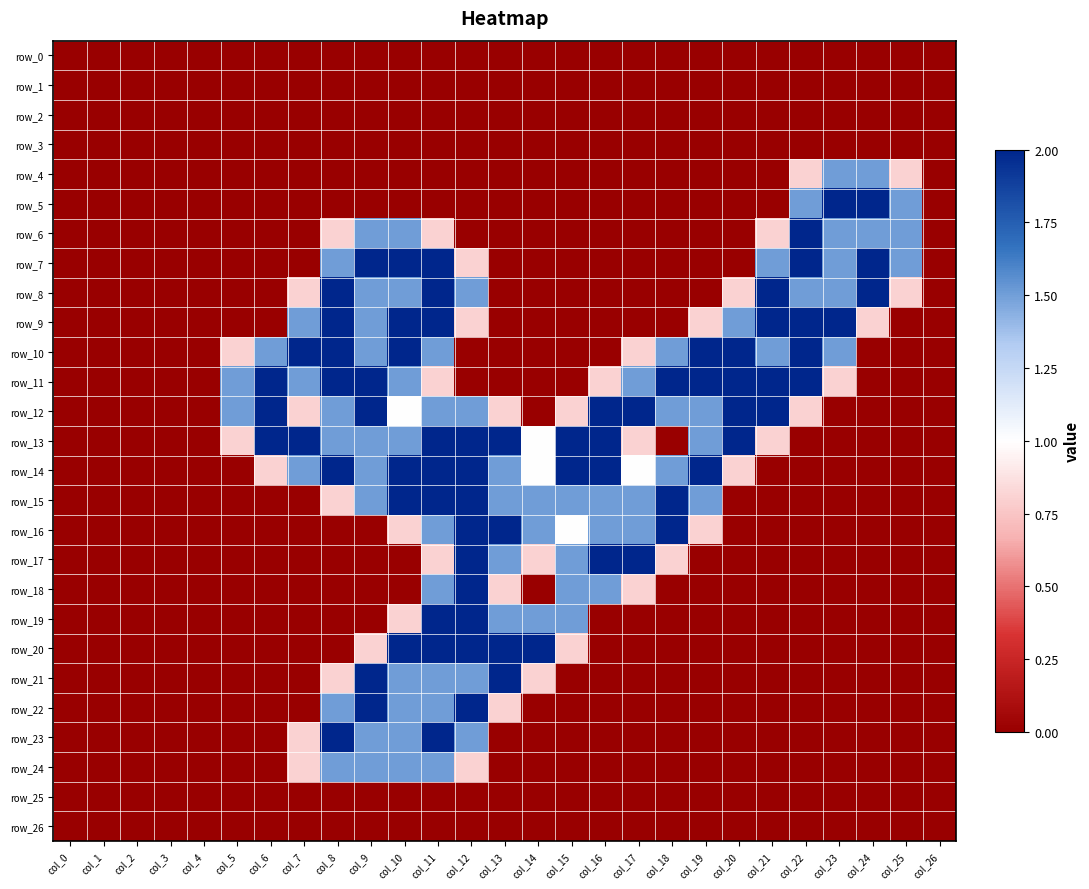

Reading left to right, what are all the values shown in this chart?

row_0: col_0=0.0	col_1=0.0	col_2=0.0	col_3=0.0	col_4=0.0	col_5=0.0	col_6=0.0	col_7=0.0	col_8=0.0	col_9=0.0	col_10=0.0	col_11=0.0	col_12=0.0	col_13=0.0	col_14=0.0	col_15=0.0	col_16=0.0	col_17=0.0	col_18=0.0	col_19=0.0	col_20=0.0	col_21=0.0	col_22=0.0	col_23=0.0	col_24=0.0	col_25=0.0	col_26=0.0
row_1: col_0=0.0	col_1=0.0	col_2=0.0	col_3=0.0	col_4=0.0	col_5=0.0	col_6=0.0	col_7=0.0	col_8=0.0	col_9=0.0	col_10=0.0	col_11=0.0	col_12=0.0	col_13=0.0	col_14=0.0	col_15=0.0	col_16=0.0	col_17=0.0	col_18=0.0	col_19=0.0	col_20=0.0	col_21=0.0	col_22=0.0	col_23=0.0	col_24=0.0	col_25=0.0	col_26=0.0
row_2: col_0=0.0	col_1=0.0	col_2=0.0	col_3=0.0	col_4=0.0	col_5=0.0	col_6=0.0	col_7=0.0	col_8=0.0	col_9=0.0	col_10=0.0	col_11=0.0	col_12=0.0	col_13=0.0	col_14=0.0	col_15=0.0	col_16=0.0	col_17=0.0	col_18=0.0	col_19=0.0	col_20=0.0	col_21=0.0	col_22=0.0	col_23=0.0	col_24=0.0	col_25=0.0	col_26=0.0
row_3: col_0=0.0	col_1=0.0	col_2=0.0	col_3=0.0	col_4=0.0	col_5=0.0	col_6=0.0	col_7=0.0	col_8=0.0	col_9=0.0	col_10=0.0	col_11=0.0	col_12=0.0	col_13=0.0	col_14=0.0	col_15=0.0	col_16=0.0	col_17=0.0	col_18=0.0	col_19=0.0	col_20=0.0	col_21=0.0	col_22=0.0	col_23=0.0	col_24=0.0	col_25=0.0	col_26=0.0
row_4: col_0=0.0	col_1=0.0	col_2=0.0	col_3=0.0	col_4=0.0	col_5=0.0	col_6=0.0	col_7=0.0	col_8=0.0	col_9=0.0	col_10=0.0	col_11=0.0	col_12=0.0	col_13=0.0	col_14=0.0	col_15=0.0	col_16=0.0	col_17=0.0	col_18=0.0	col_19=0.0	col_20=0.0	col_21=0.0	col_22=0.8	col_23=1.5	col_24=1.5	col_25=0.8	col_26=0.0
row_5: col_0=0.0	col_1=0.0	col_2=0.0	col_3=0.0	col_4=0.0	col_5=0.0	col_6=0.0	col_7=0.0	col_8=0.0	col_9=0.0	col_10=0.0	col_11=0.0	col_12=0.0	col_13=0.0	col_14=0.0	col_15=0.0	col_16=0.0	col_17=0.0	col_18=0.0	col_19=0.0	col_20=0.0	col_21=0.0	col_22=1.5	col_23=2.0	col_24=2.0	col_25=1.5	col_26=0.0
row_6: col_0=0.0	col_1=0.0	col_2=0.0	col_3=0.0	col_4=0.0	col_5=0.0	col_6=0.0	col_7=0.0	col_8=0.8	col_9=1.5	col_10=1.5	col_11=0.8	col_12=0.0	col_13=0.0	col_14=0.0	col_15=0.0	col_16=0.0	col_17=0.0	col_18=0.0	col_19=0.0	col_20=0.0	col_21=0.8	col_22=2.0	col_23=1.5	col_24=1.5	col_25=1.5	col_26=0.0
row_7: col_0=0.0	col_1=0.0	col_2=0.0	col_3=0.0	col_4=0.0	col_5=0.0	col_6=0.0	col_7=0.0	col_8=1.5	col_9=2.0	col_10=2.0	col_11=2.0	col_12=0.8	col_13=0.0	col_14=0.0	col_15=0.0	col_16=0.0	col_17=0.0	col_18=0.0	col_19=0.0	col_20=0.0	col_21=1.5	col_22=2.0	col_23=1.5	col_24=2.0	col_25=1.5	col_26=0.0
row_8: col_0=0.0	col_1=0.0	col_2=0.0	col_3=0.0	col_4=0.0	col_5=0.0	col_6=0.0	col_7=0.8	col_8=2.0	col_9=1.5	col_10=1.5	col_11=2.0	col_12=1.5	col_13=0.0	col_14=0.0	col_15=0.0	col_16=0.0	col_17=0.0	col_18=0.0	col_19=0.0	col_20=0.8	col_21=2.0	col_22=1.5	col_23=1.5	col_24=2.0	col_25=0.8	col_26=0.0
row_9: col_0=0.0	col_1=0.0	col_2=0.0	col_3=0.0	col_4=0.0	col_5=0.0	col_6=0.0	col_7=1.5	col_8=2.0	col_9=1.5	col_10=2.0	col_11=2.0	col_12=0.8	col_13=0.0	col_14=0.0	col_15=0.0	col_16=0.0	col_17=0.0	col_18=0.0	col_19=0.8	col_20=1.5	col_21=2.0	col_22=2.0	col_23=2.0	col_24=0.8	col_25=0.0	col_26=0.0
row_10: col_0=0.0	col_1=0.0	col_2=0.0	col_3=0.0	col_4=0.0	col_5=0.8	col_6=1.5	col_7=2.0	col_8=2.0	col_9=1.5	col_10=2.0	col_11=1.5	col_12=0.0	col_13=0.0	col_14=0.0	col_15=0.0	col_16=0.0	col_17=0.8	col_18=1.5	col_19=2.0	col_20=2.0	col_21=1.5	col_22=2.0	col_23=1.5	col_24=0.0	col_25=0.0	col_26=0.0
row_11: col_0=0.0	col_1=0.0	col_2=0.0	col_3=0.0	col_4=0.0	col_5=1.5	col_6=2.0	col_7=1.5	col_8=2.0	col_9=2.0	col_10=1.5	col_11=0.8	col_12=0.0	col_13=0.0	col_14=0.0	col_15=0.0	col_16=0.8	col_17=1.5	col_18=2.0	col_19=2.0	col_20=2.0	col_21=2.0	col_22=2.0	col_23=0.8	col_24=0.0	col_25=0.0	col_26=0.0
row_12: col_0=0.0	col_1=0.0	col_2=0.0	col_3=0.0	col_4=0.0	col_5=1.5	col_6=2.0	col_7=0.8	col_8=1.5	col_9=2.0	col_10=1.0	col_11=1.5	col_12=1.5	col_13=0.8	col_14=0.0	col_15=0.8	col_16=2.0	col_17=2.0	col_18=1.5	col_19=1.5	col_20=2.0	col_21=2.0	col_22=0.8	col_23=0.0	col_24=0.0	col_25=0.0	col_26=0.0
row_13: col_0=0.0	col_1=0.0	col_2=0.0	col_3=0.0	col_4=0.0	col_5=0.8	col_6=2.0	col_7=2.0	col_8=1.5	col_9=1.5	col_10=1.5	col_11=2.0	col_12=2.0	col_13=2.0	col_14=1.0	col_15=2.0	col_16=2.0	col_17=0.8	col_18=0.0	col_19=1.5	col_20=2.0	col_21=0.8	col_22=0.0	col_23=0.0	col_24=0.0	col_25=0.0	col_26=0.0
row_14: col_0=0.0	col_1=0.0	col_2=0.0	col_3=0.0	col_4=0.0	col_5=0.0	col_6=0.8	col_7=1.5	col_8=2.0	col_9=1.5	col_10=2.0	col_11=2.0	col_12=2.0	col_13=1.5	col_14=1.0	col_15=2.0	col_16=2.0	col_17=1.0	col_18=1.5	col_19=2.0	col_20=0.8	col_21=0.0	col_22=0.0	col_23=0.0	col_24=0.0	col_25=0.0	col_26=0.0
row_15: col_0=0.0	col_1=0.0	col_2=0.0	col_3=0.0	col_4=0.0	col_5=0.0	col_6=0.0	col_7=0.0	col_8=0.8	col_9=1.5	col_10=2.0	col_11=2.0	col_12=2.0	col_13=1.5	col_14=1.5	col_15=1.5	col_16=1.5	col_17=1.5	col_18=2.0	col_19=1.5	col_20=0.0	col_21=0.0	col_22=0.0	col_23=0.0	col_24=0.0	col_25=0.0	col_26=0.0
row_16: col_0=0.0	col_1=0.0	col_2=0.0	col_3=0.0	col_4=0.0	col_5=0.0	col_6=0.0	col_7=0.0	col_8=0.0	col_9=0.0	col_10=0.8	col_11=1.5	col_12=2.0	col_13=2.0	col_14=1.5	col_15=1.0	col_16=1.5	col_17=1.5	col_18=2.0	col_19=0.8	col_20=0.0	col_21=0.0	col_22=0.0	col_23=0.0	col_24=0.0	col_25=0.0	col_26=0.0
row_17: col_0=0.0	col_1=0.0	col_2=0.0	col_3=0.0	col_4=0.0	col_5=0.0	col_6=0.0	col_7=0.0	col_8=0.0	col_9=0.0	col_10=0.0	col_11=0.8	col_12=2.0	col_13=1.5	col_14=0.8	col_15=1.5	col_16=2.0	col_17=2.0	col_18=0.8	col_19=0.0	col_20=0.0	col_21=0.0	col_22=0.0	col_23=0.0	col_24=0.0	col_25=0.0	col_26=0.0
row_18: col_0=0.0	col_1=0.0	col_2=0.0	col_3=0.0	col_4=0.0	col_5=0.0	col_6=0.0	col_7=0.0	col_8=0.0	col_9=0.0	col_10=0.0	col_11=1.5	col_12=2.0	col_13=0.8	col_14=0.0	col_15=1.5	col_16=1.5	col_17=0.8	col_18=0.0	col_19=0.0	col_20=0.0	col_21=0.0	col_22=0.0	col_23=0.0	col_24=0.0	col_25=0.0	col_26=0.0
row_19: col_0=0.0	col_1=0.0	col_2=0.0	col_3=0.0	col_4=0.0	col_5=0.0	col_6=0.0	col_7=0.0	col_8=0.0	col_9=0.0	col_10=0.8	col_11=2.0	col_12=2.0	col_13=1.5	col_14=1.5	col_15=1.5	col_16=0.0	col_17=0.0	col_18=0.0	col_19=0.0	col_20=0.0	col_21=0.0	col_22=0.0	col_23=0.0	col_24=0.0	col_25=0.0	col_26=0.0
row_20: col_0=0.0	col_1=0.0	col_2=0.0	col_3=0.0	col_4=0.0	col_5=0.0	col_6=0.0	col_7=0.0	col_8=0.0	col_9=0.8	col_10=2.0	col_11=2.0	col_12=2.0	col_13=2.0	col_14=2.0	col_15=0.8	col_16=0.0	col_17=0.0	col_18=0.0	col_19=0.0	col_20=0.0	col_21=0.0	col_22=0.0	col_23=0.0	col_24=0.0	col_25=0.0	col_26=0.0
row_21: col_0=0.0	col_1=0.0	col_2=0.0	col_3=0.0	col_4=0.0	col_5=0.0	col_6=0.0	col_7=0.0	col_8=0.8	col_9=2.0	col_10=1.5	col_11=1.5	col_12=1.5	col_13=2.0	col_14=0.8	col_15=0.0	col_16=0.0	col_17=0.0	col_18=0.0	col_19=0.0	col_20=0.0	col_21=0.0	col_22=0.0	col_23=0.0	col_24=0.0	col_25=0.0	col_26=0.0
row_22: col_0=0.0	col_1=0.0	col_2=0.0	col_3=0.0	col_4=0.0	col_5=0.0	col_6=0.0	col_7=0.0	col_8=1.5	col_9=2.0	col_10=1.5	col_11=1.5	col_12=2.0	col_13=0.8	col_14=0.0	col_15=0.0	col_16=0.0	col_17=0.0	col_18=0.0	col_19=0.0	col_20=0.0	col_21=0.0	col_22=0.0	col_23=0.0	col_24=0.0	col_25=0.0	col_26=0.0
row_23: col_0=0.0	col_1=0.0	col_2=0.0	col_3=0.0	col_4=0.0	col_5=0.0	col_6=0.0	col_7=0.8	col_8=2.0	col_9=1.5	col_10=1.5	col_11=2.0	col_12=1.5	col_13=0.0	col_14=0.0	col_15=0.0	col_16=0.0	col_17=0.0	col_18=0.0	col_19=0.0	col_20=0.0	col_21=0.0	col_22=0.0	col_23=0.0	col_24=0.0	col_25=0.0	col_26=0.0
row_24: col_0=0.0	col_1=0.0	col_2=0.0	col_3=0.0	col_4=0.0	col_5=0.0	col_6=0.0	col_7=0.8	col_8=1.5	col_9=1.5	col_10=1.5	col_11=1.5	col_12=0.8	col_13=0.0	col_14=0.0	col_15=0.0	col_16=0.0	col_17=0.0	col_18=0.0	col_19=0.0	col_20=0.0	col_21=0.0	col_22=0.0	col_23=0.0	col_24=0.0	col_25=0.0	col_26=0.0
row_25: col_0=0.0	col_1=0.0	col_2=0.0	col_3=0.0	col_4=0.0	col_5=0.0	col_6=0.0	col_7=0.0	col_8=0.0	col_9=0.0	col_10=0.0	col_11=0.0	col_12=0.0	col_13=0.0	col_14=0.0	col_15=0.0	col_16=0.0	col_17=0.0	col_18=0.0	col_19=0.0	col_20=0.0	col_21=0.0	col_22=0.0	col_23=0.0	col_24=0.0	col_25=0.0	col_26=0.0
row_26: col_0=0.0	col_1=0.0	col_2=0.0	col_3=0.0	col_4=0.0	col_5=0.0	col_6=0.0	col_7=0.0	col_8=0.0	col_9=0.0	col_10=0.0	col_11=0.0	col_12=0.0	col_13=0.0	col_14=0.0	col_15=0.0	col_16=0.0	col_17=0.0	col_18=0.0	col_19=0.0	col_20=0.0	col_21=0.0	col_22=0.0	col_23=0.0	col_24=0.0	col_25=0.0	col_26=0.0